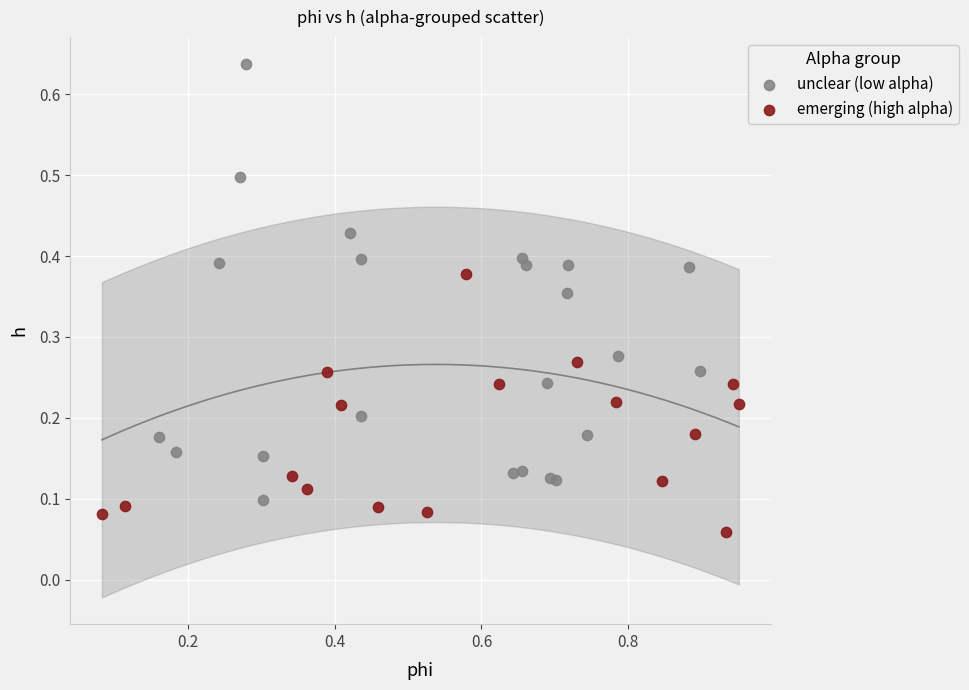

Which series has the largest Y range (max minus min)?

unclear (low alpha)